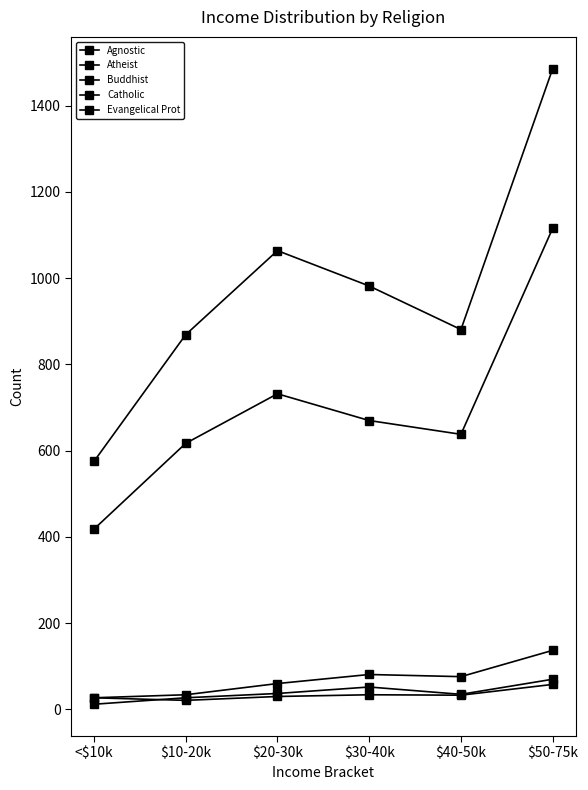

True or false: Agnostic and Atheist cross at least once.

False